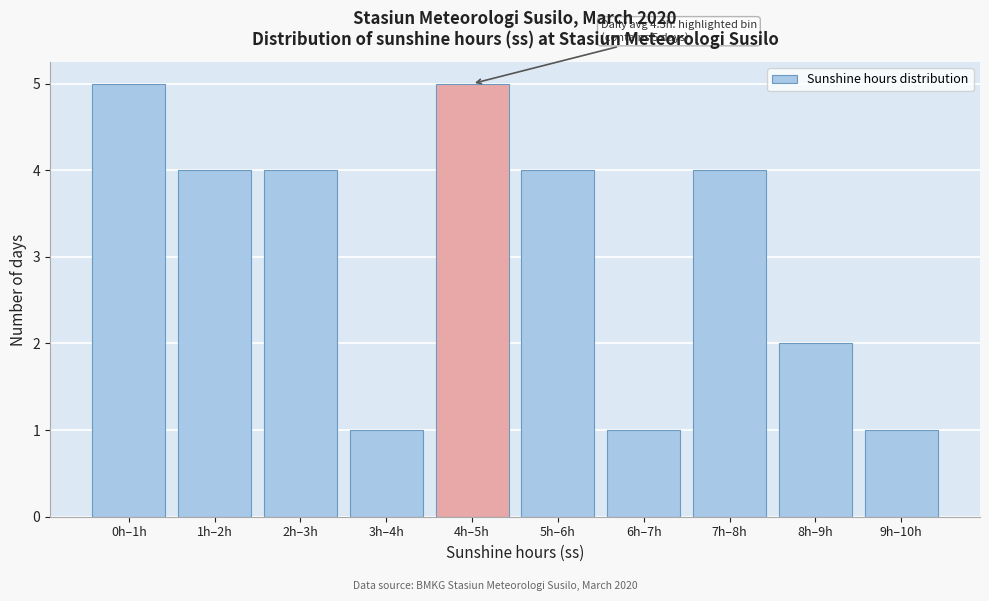

Reading left to right, list all the values displayed in this chart.

0h–1h=5	1h–2h=4	2h–3h=4	3h–4h=1	4h–5h=5	5h–6h=4	6h–7h=1	7h–8h=4	8h–9h=2	9h–10h=1